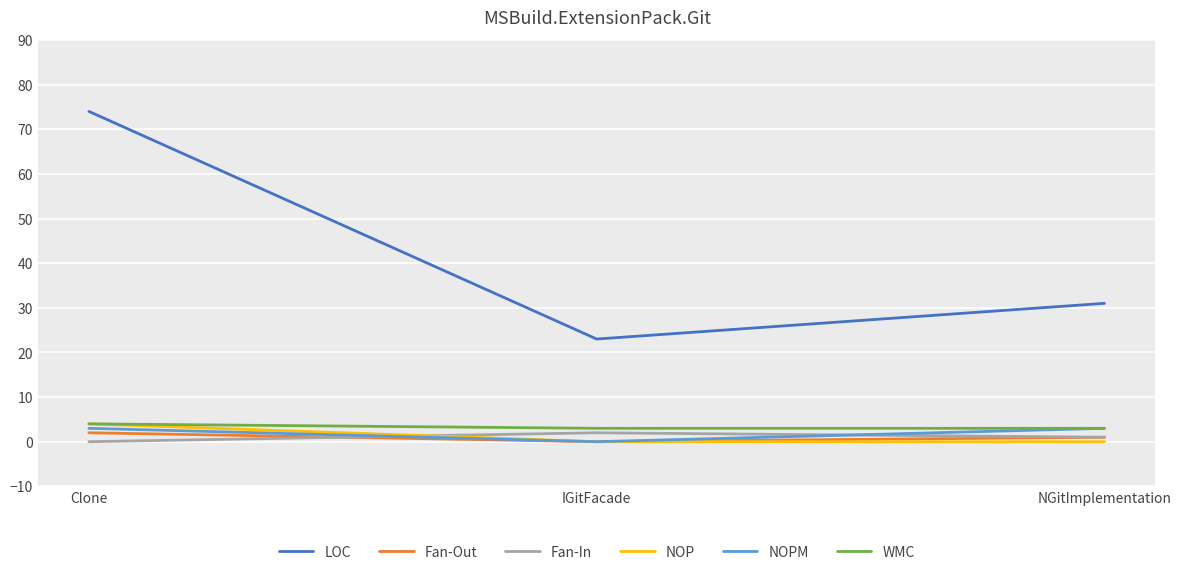

What is the average value of the NOPM series?

2